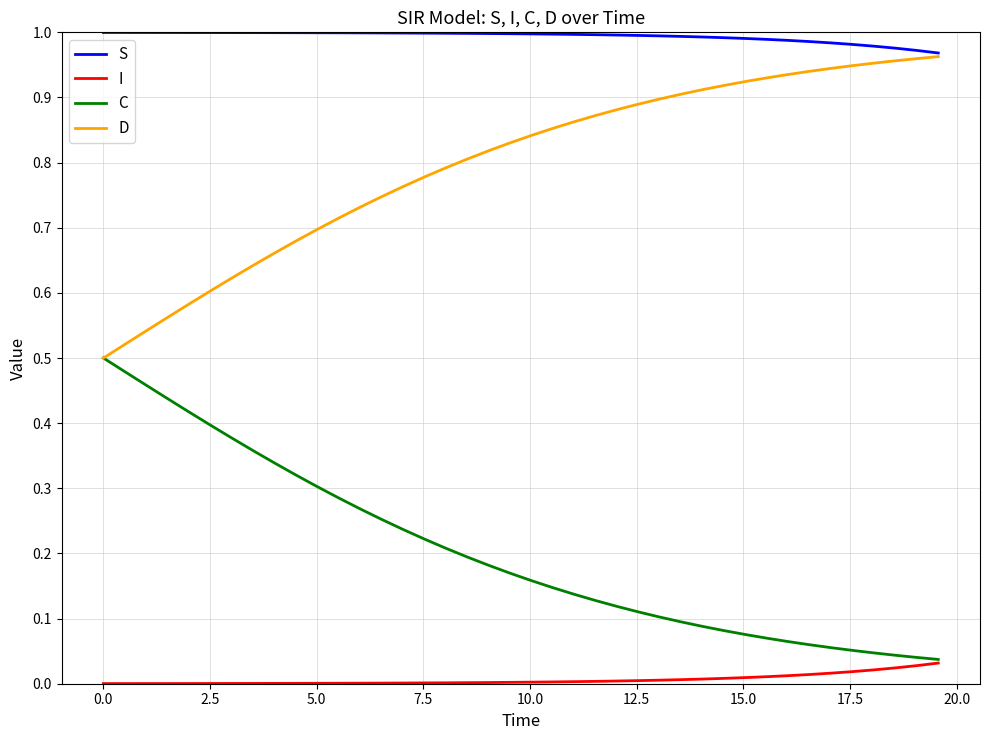

True or false: D and I intersect in this chart.

False